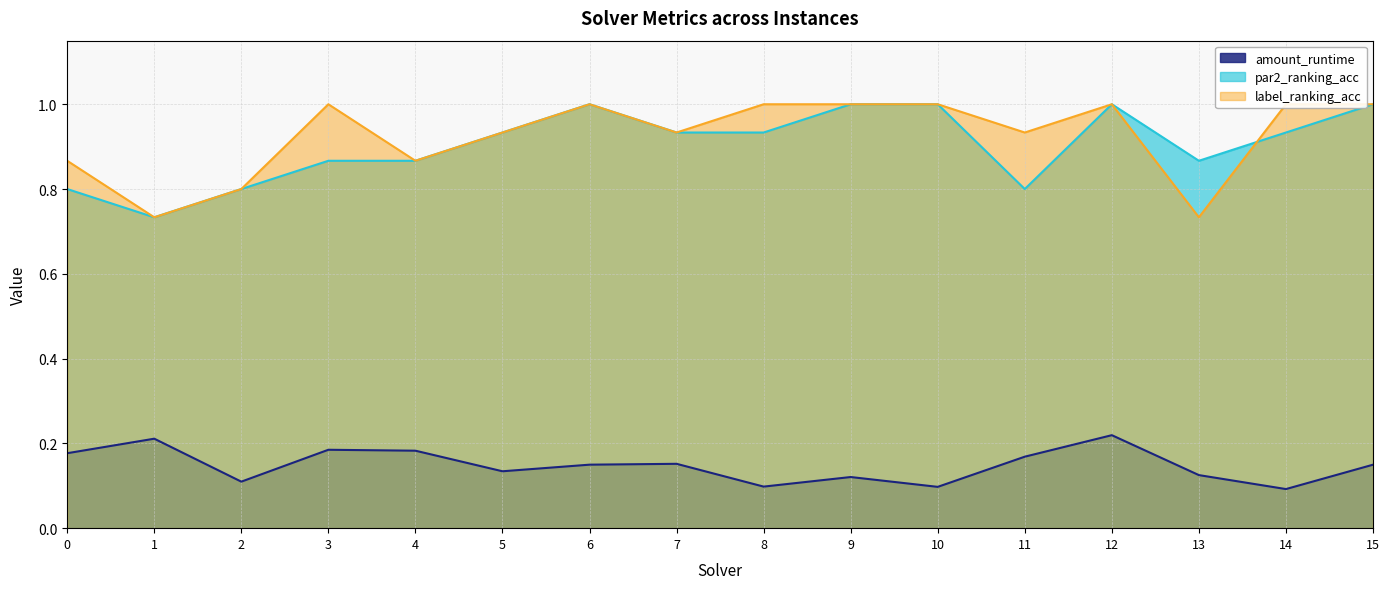

What is the sum of all label_ranking_acc values?

14.8